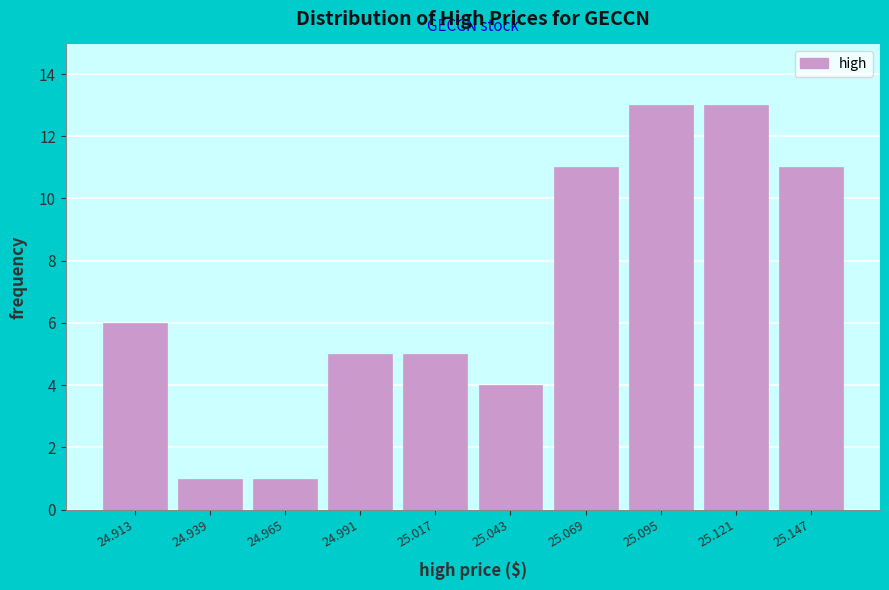

Reading left to right, list every bar in this chart as the range it spans on the x-axis followed by its height. Neither the bar edges nor the heights are printed on the chart, so give them approximately, as read against the axes.

24.900 to 24.926: 6
24.926 to 24.952: 1
24.952 to 24.978: 1
24.978 to 25.004: 5
25.004 to 25.030: 5
25.030 to 25.056: 4
25.056 to 25.082: 11
25.082 to 25.108: 13
25.108 to 25.134: 13
25.134 to 25.160: 11